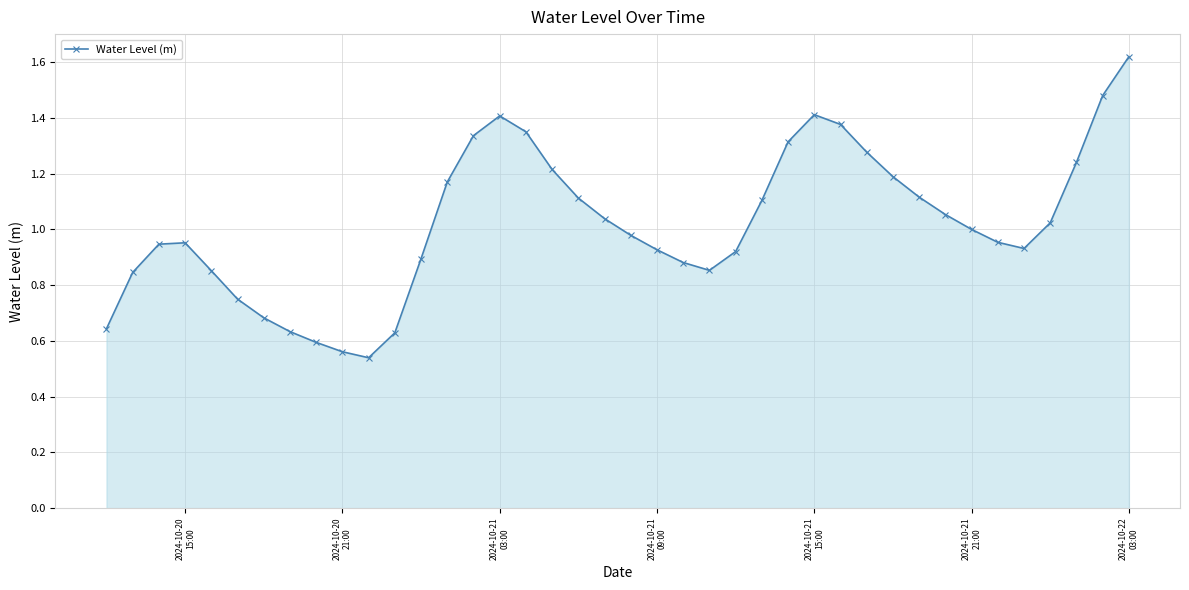

True or false: the data has more than 1 interior local peaks.

True